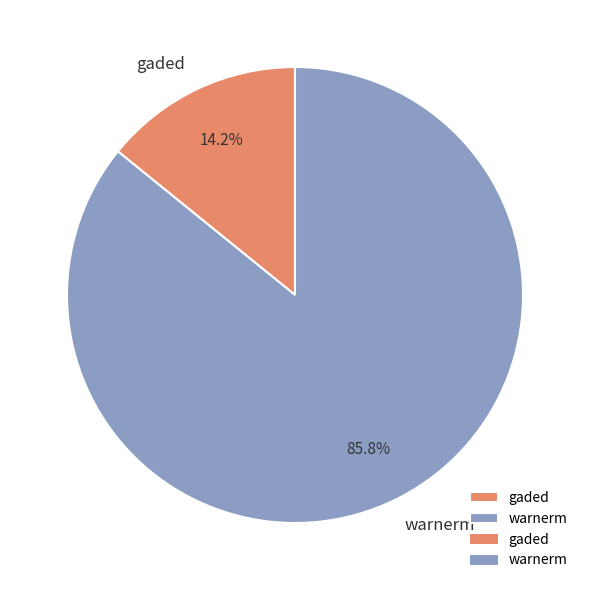

Count the number of slices in the pie.

2